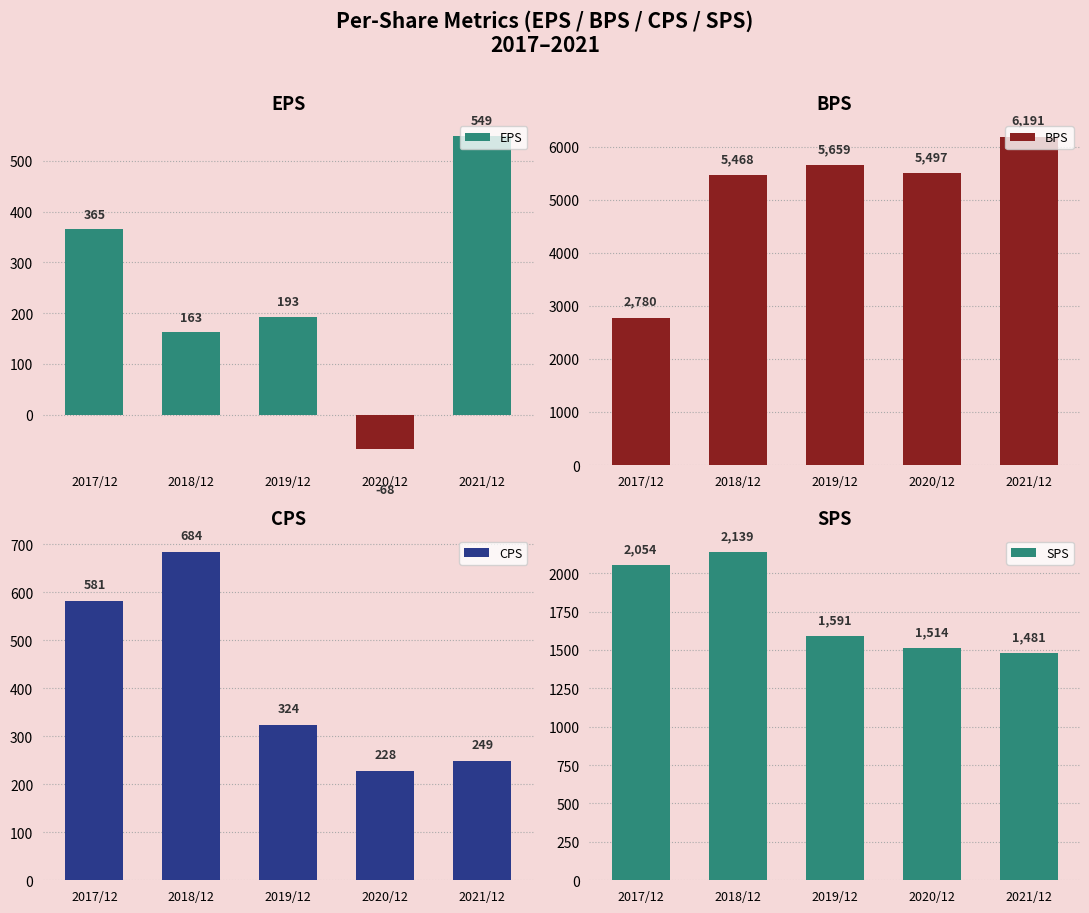

What position from the right is 2019/12?

3